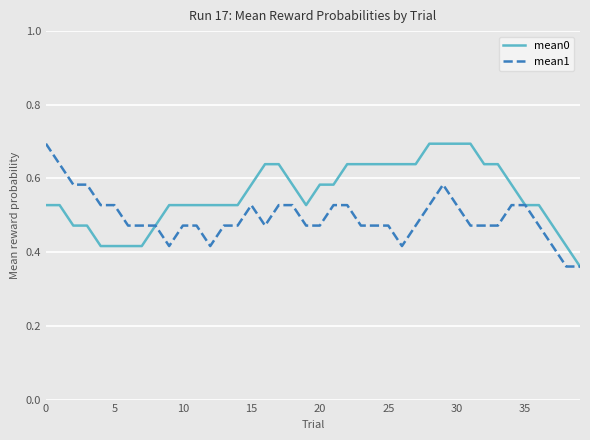

Which series has the largest total across all categories?

mean0